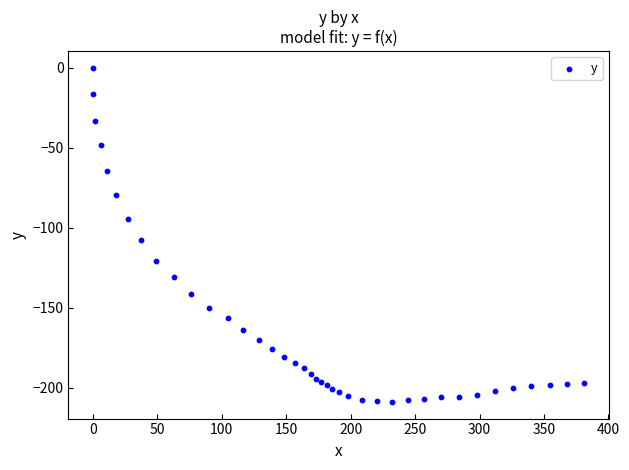

What Y value in the scatter plot is closest to -104?

-107.9